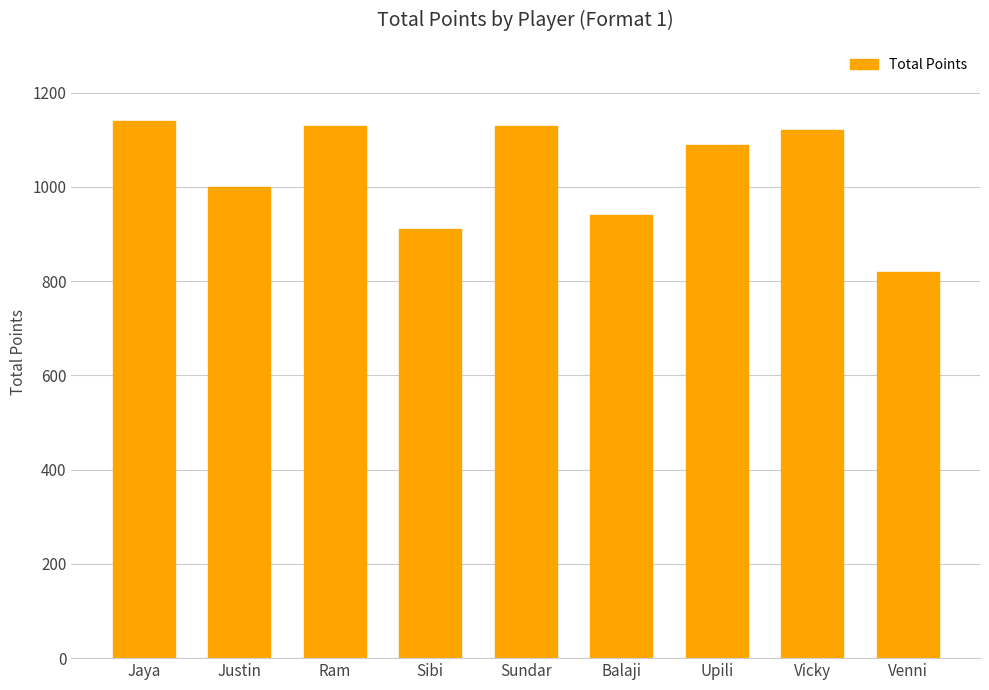

Is it true that the value at Upili is 1447?

False